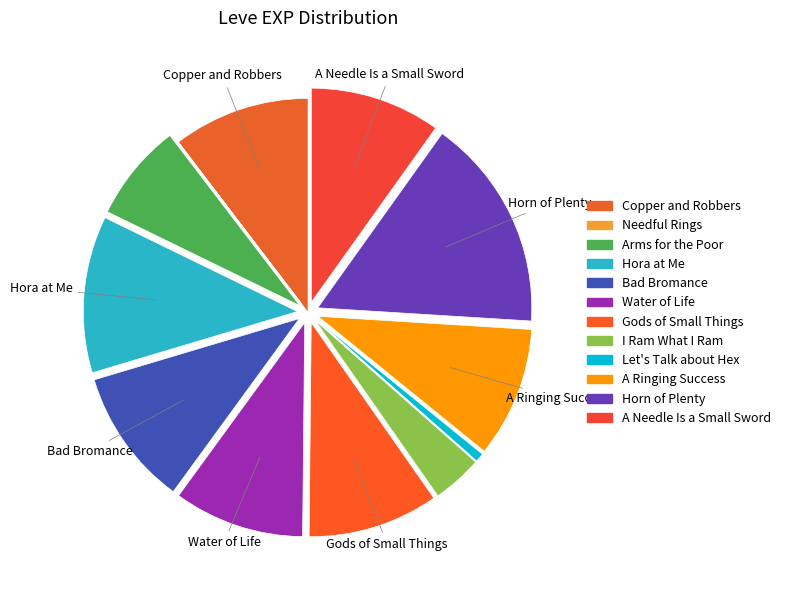

What is the change in value from Needful Rings to Horn of Plenty?

+979